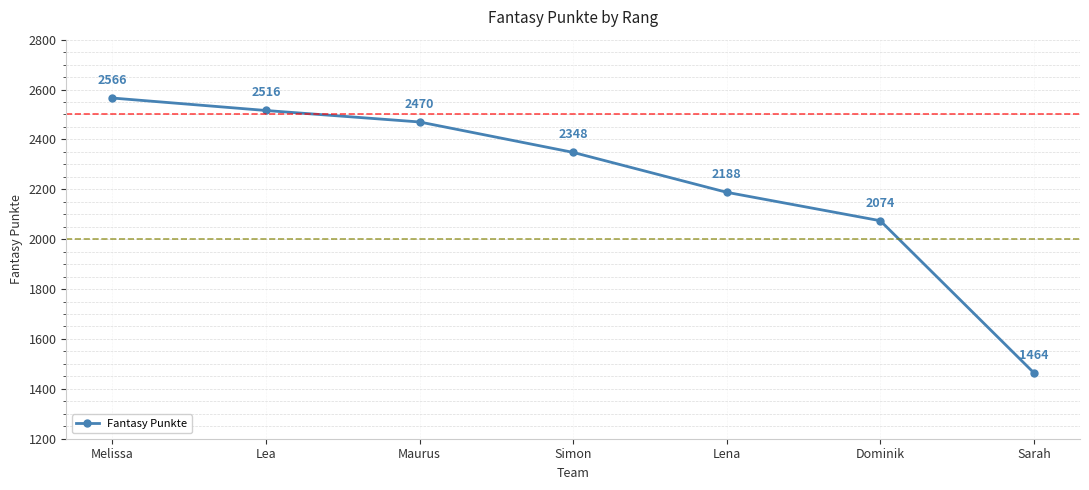

Reading left to right, transcribe all the data shown in this chart.

Melissa=2566	Lea=2516	Maurus=2470	Simon=2348	Lena=2188	Dominik=2074	Sarah=1464